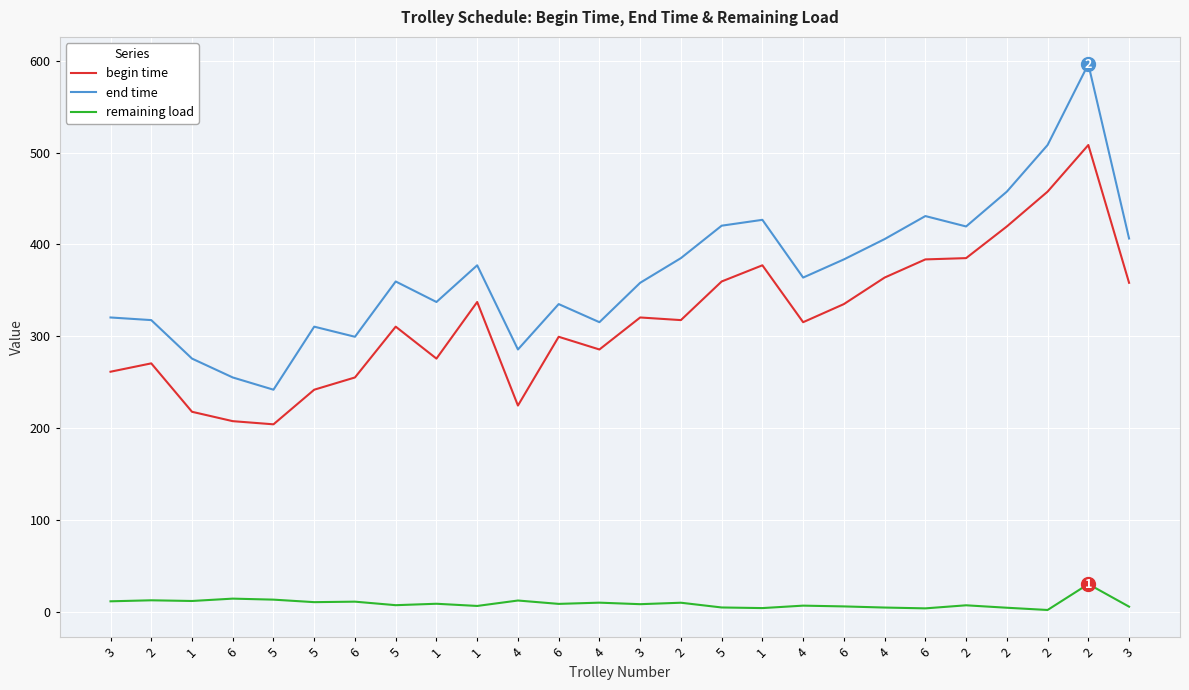

How many lines are shown in the chart?

3